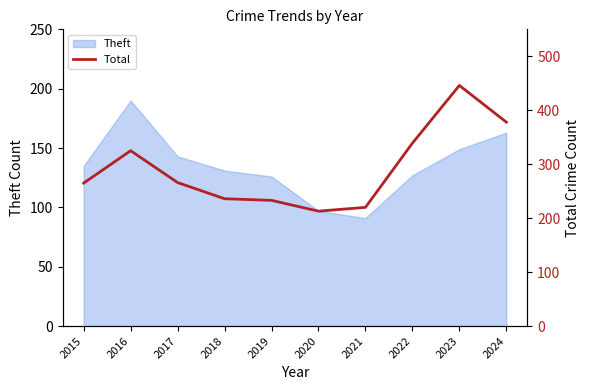

Reading right to left, what are all the values shown in this chart?

2024=378	2023=446	2022=339	2021=220	2020=213	2019=233	2018=236	2017=266	2016=325	2015=265